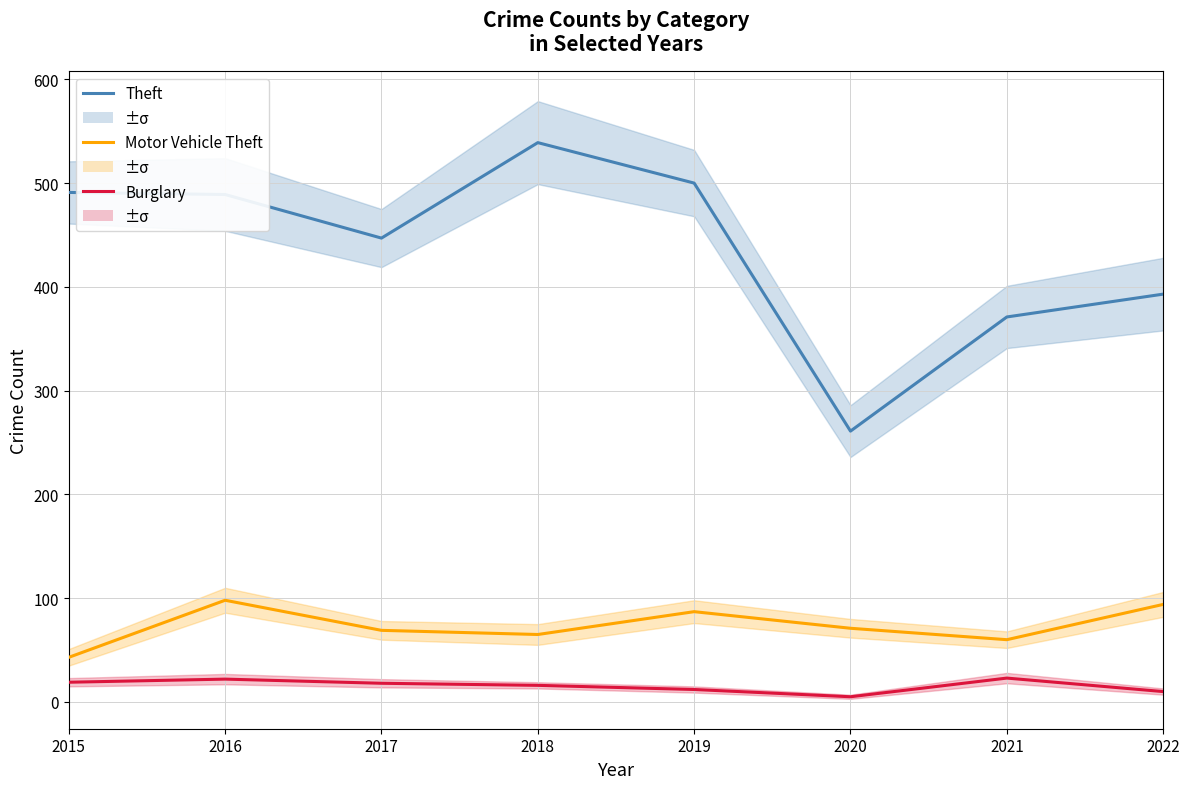

Which series changed the most between 2018 and 2022?

Theft